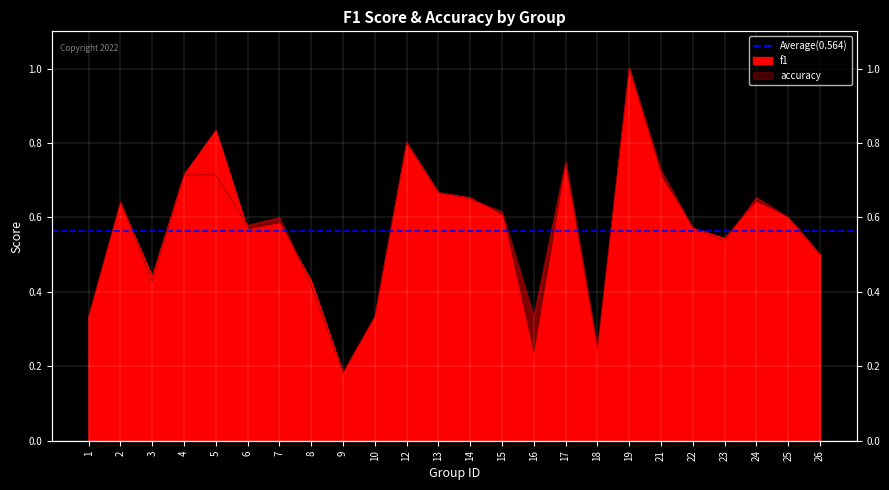

What is the sum of all accuracy values?

13.6